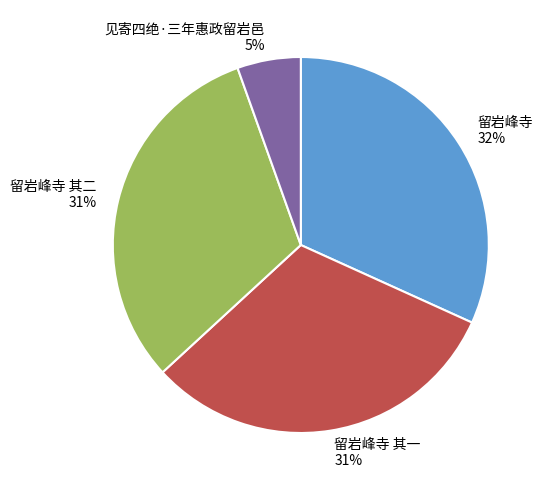

Approximately how many times larger is the value at 留岩峰寺 其一 31% compared to 留岩峰寺 32%?

1.0